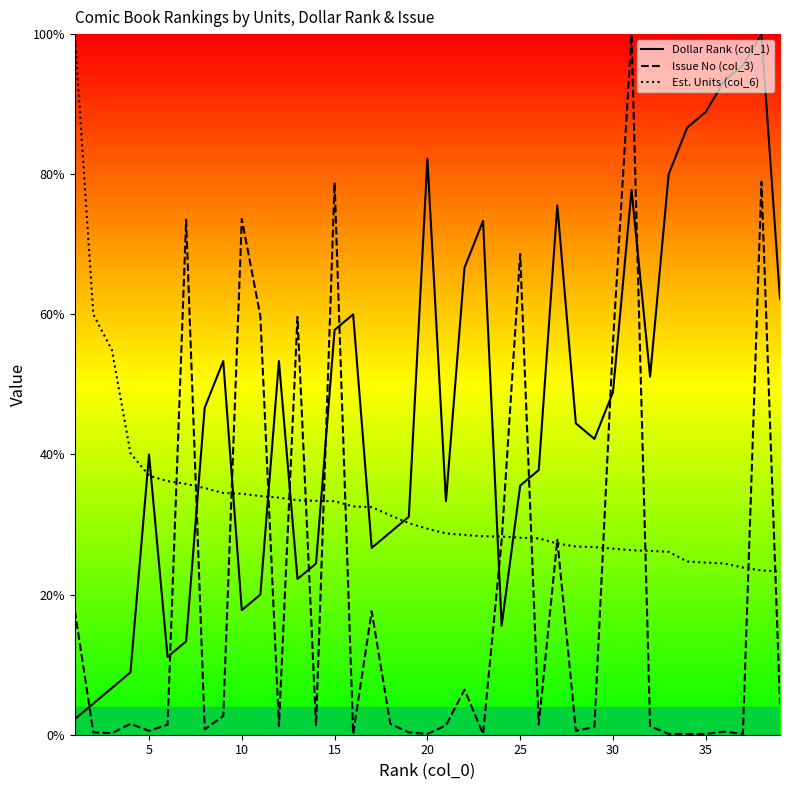

List the series in order of their peak value, highest first.

Dollar Rank (col_1), Issue No (col_3), Est. Units (col_6)